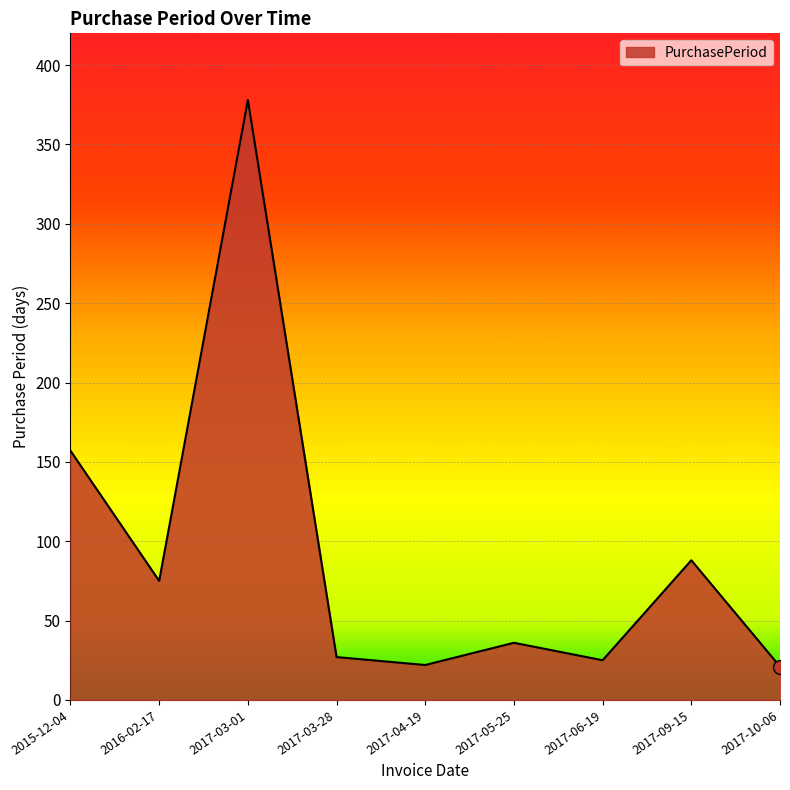

How many lines are shown in the chart?

1